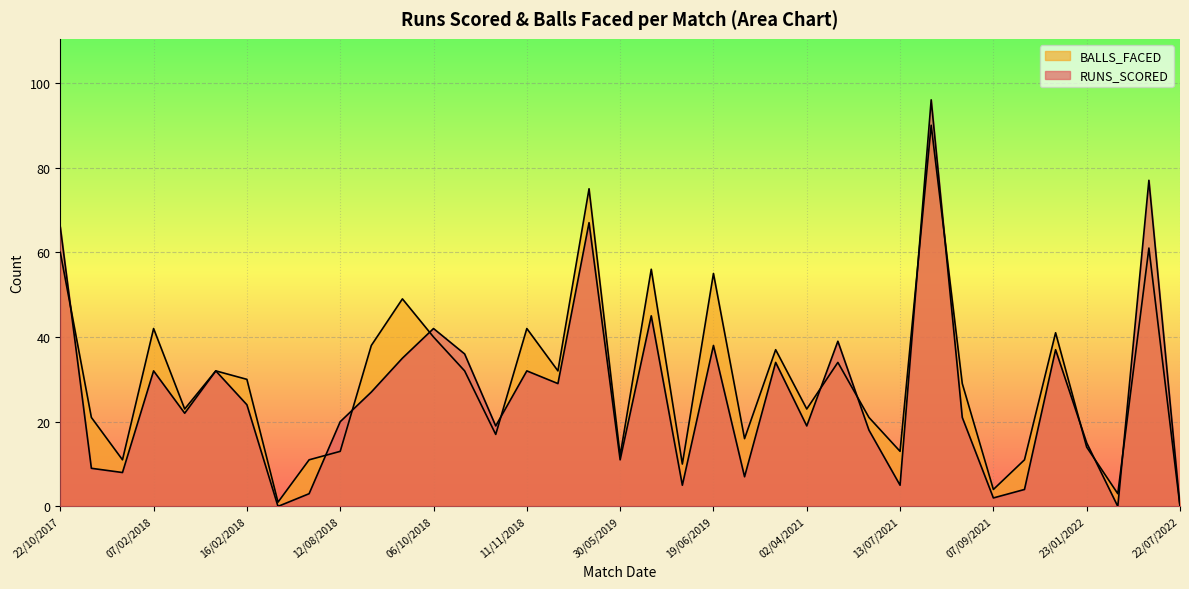

Where do BALLS_FACED and RUNS_SCORED first cross each other?

22/10/2017 and 01/02/2018